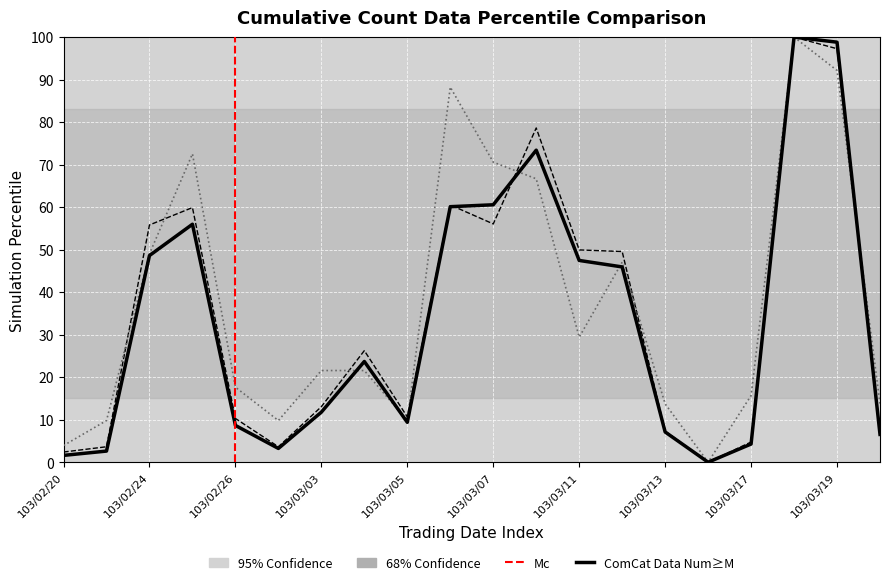

List the labels in order of col_8 value, smallest first.

103/03/14, 103/02/20, 103/02/21, 103/02/27, 103/03/05, 103/03/13, 103/03/20, 103/03/17, 103/02/26, 103/03/03, 103/03/04, 103/03/11, 103/03/12, 103/02/24, 103/03/10, 103/03/07, 103/02/25, 103/03/06, 103/03/19, 103/03/18